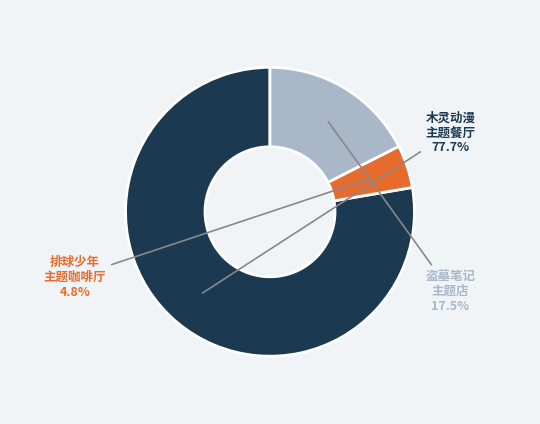

Between 木灵动漫 主题餐厅 and 排球少年 主题咖啡厅, which is larger?

木灵动漫 主题餐厅